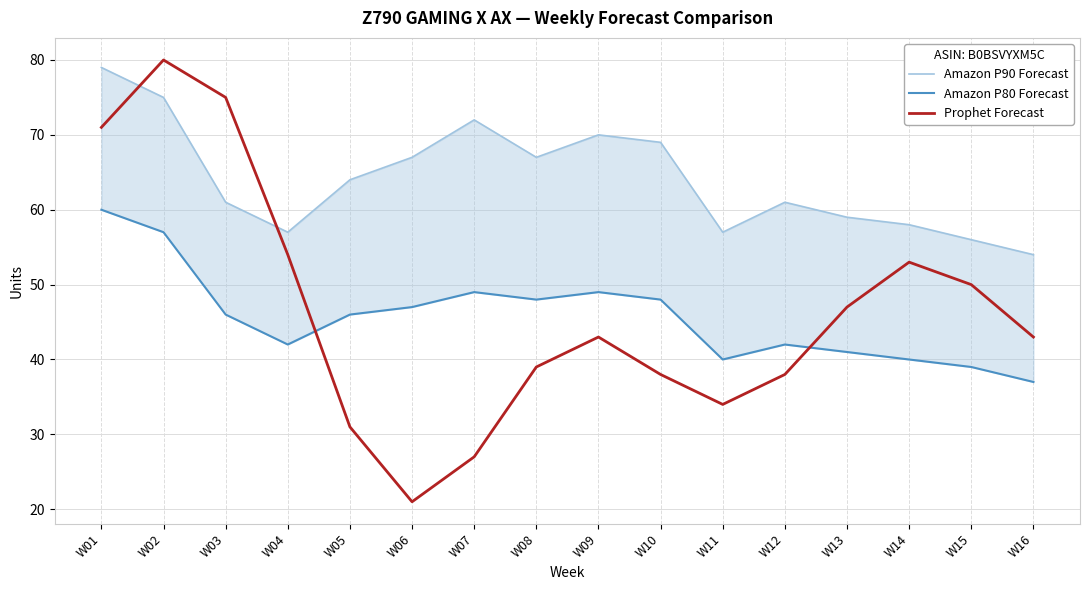

How many values in the Amazon P80 Forecast series exceed 46?

7